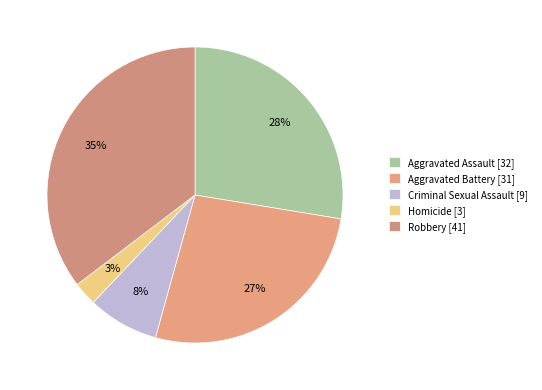

Does Robbery account for over 50% of the chart?

No